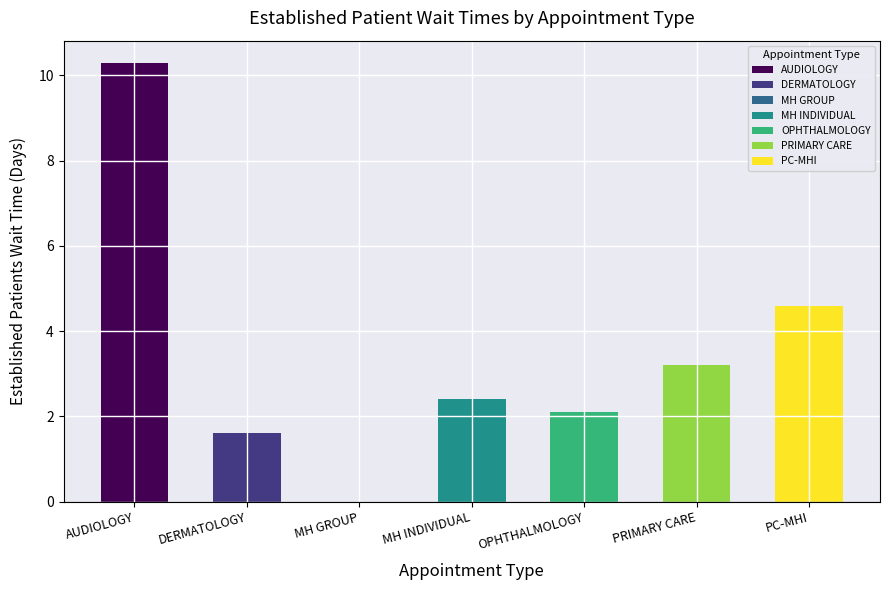

How many values are above zero?

6